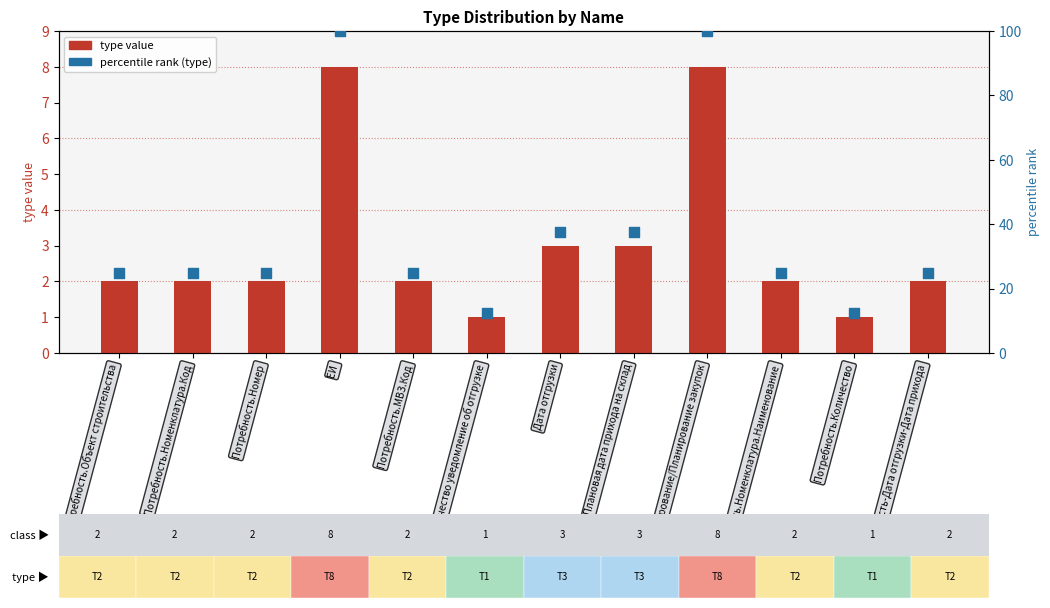

Is the value of percentile rank (type) at Резервирование/Планирование закупок greater than the value of type value at Потребность.Номенклатура.Код?

Yes